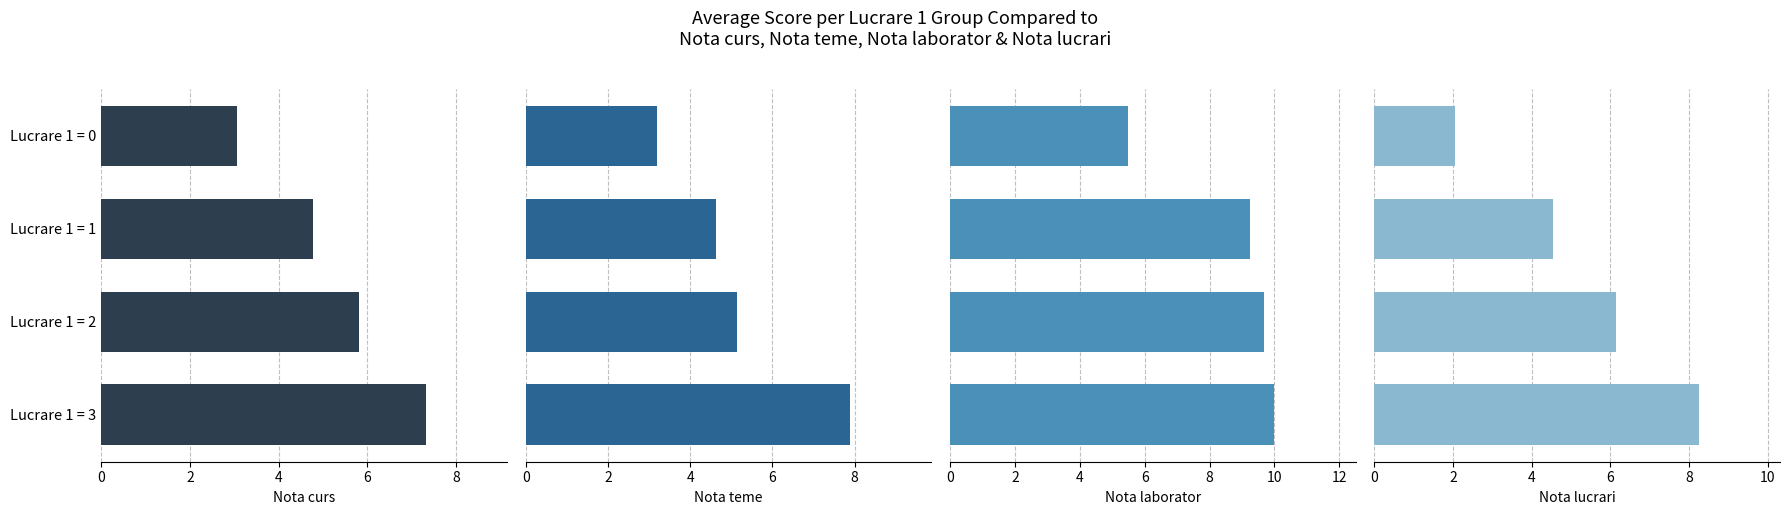

The Nota curs series shows 3.1 at Lucrare 1 = 0. True or false?

True